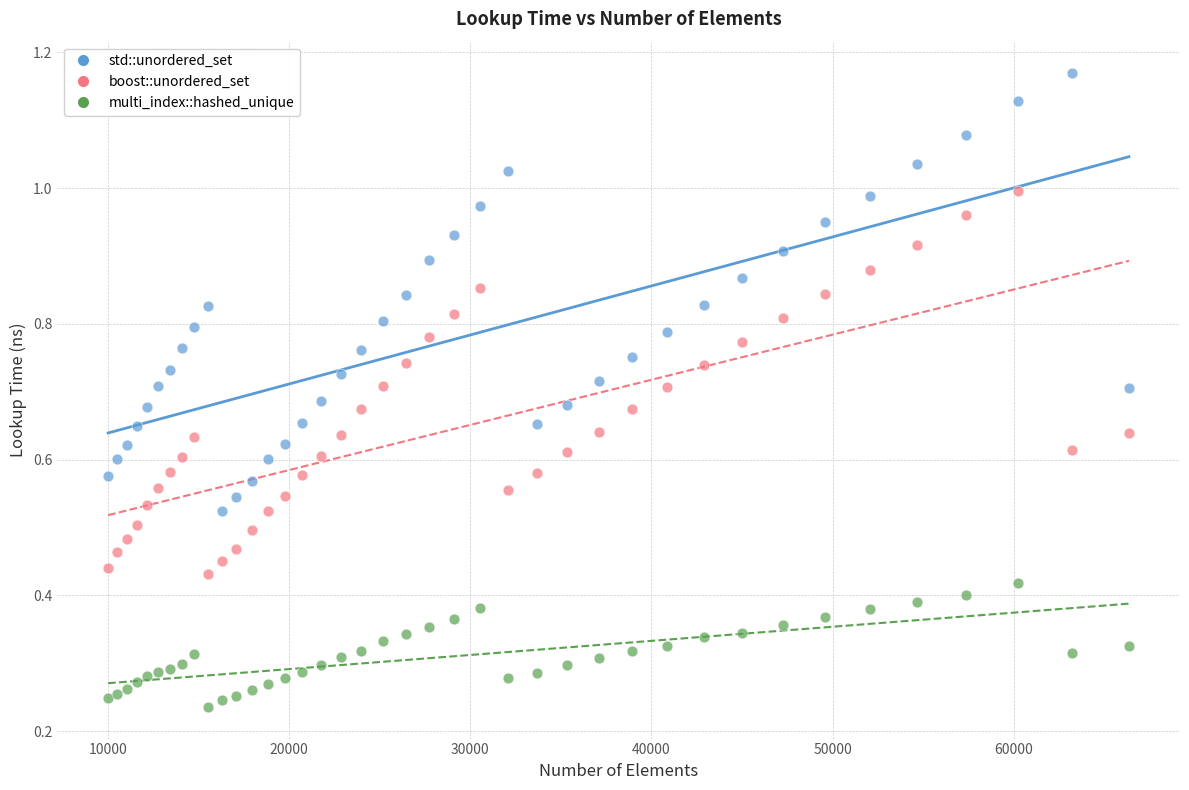

What are all the series names shown in the legend?

std::unordered_set, boost::unordered_set, multi_index::hashed_unique